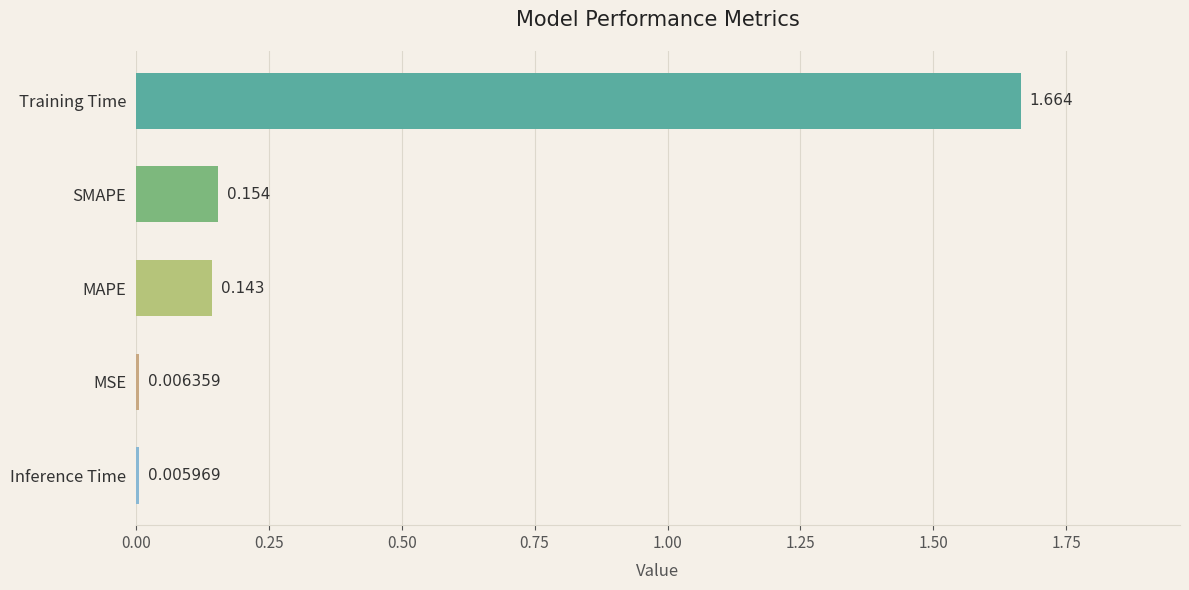

Which has a higher value, Inference Time or MAPE?

MAPE